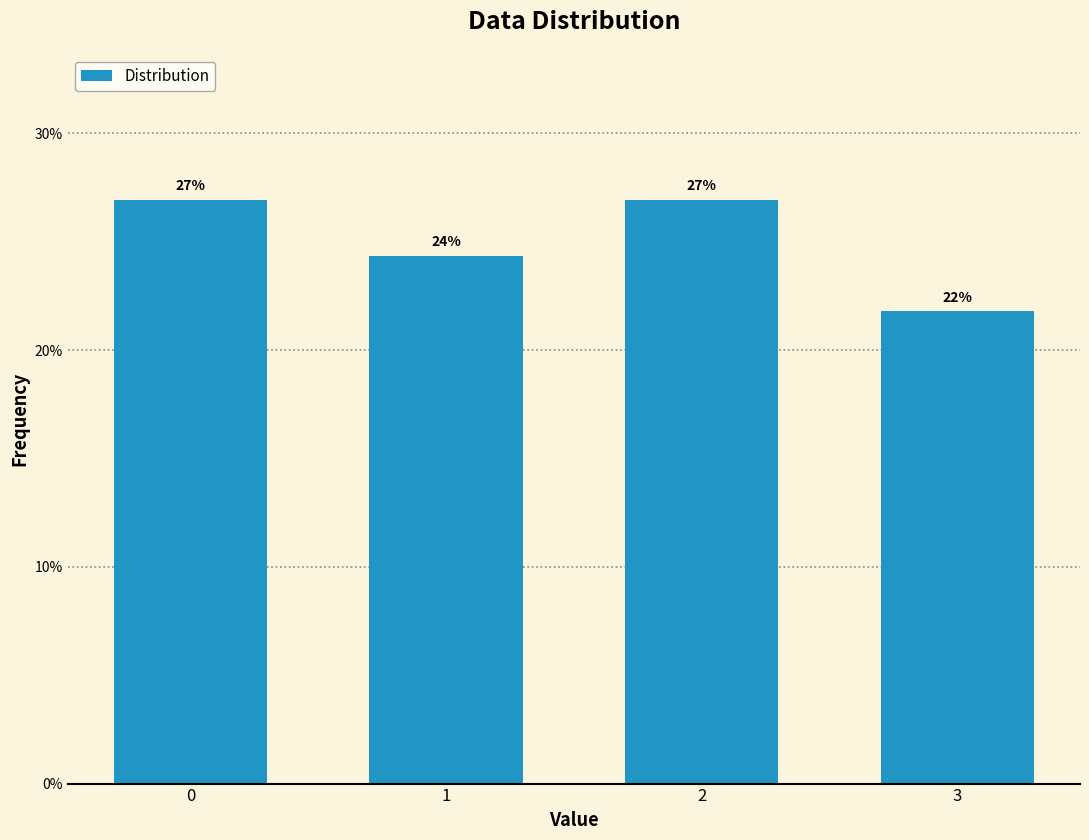

Approximately how many times larger is the value at 2 compared to 1?

1.1